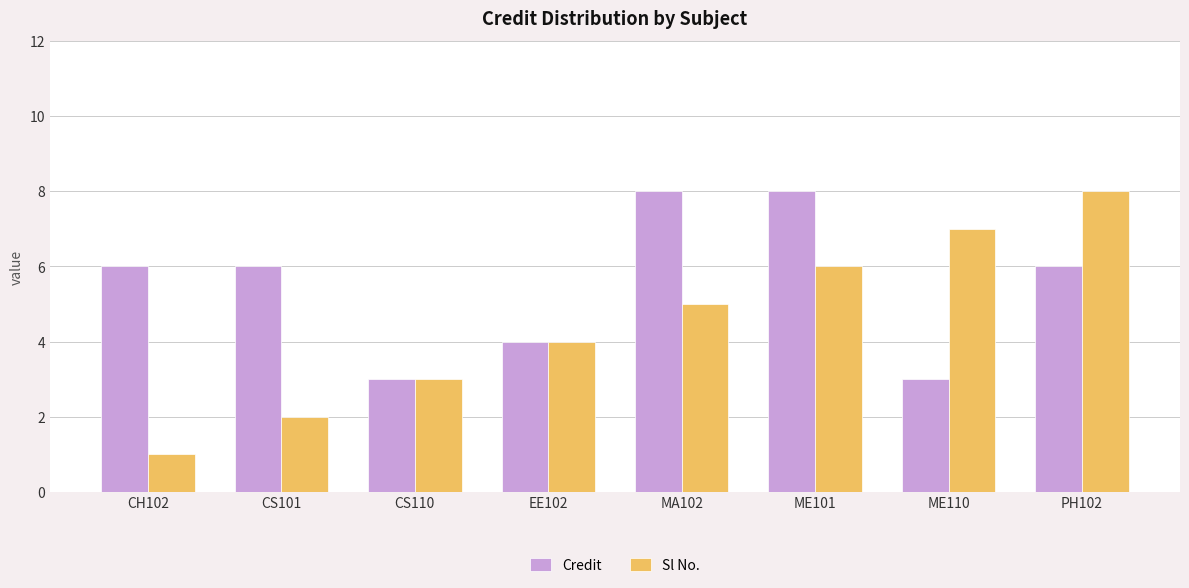

What is the difference between the Sl No. values at ME101 and MA102?

1